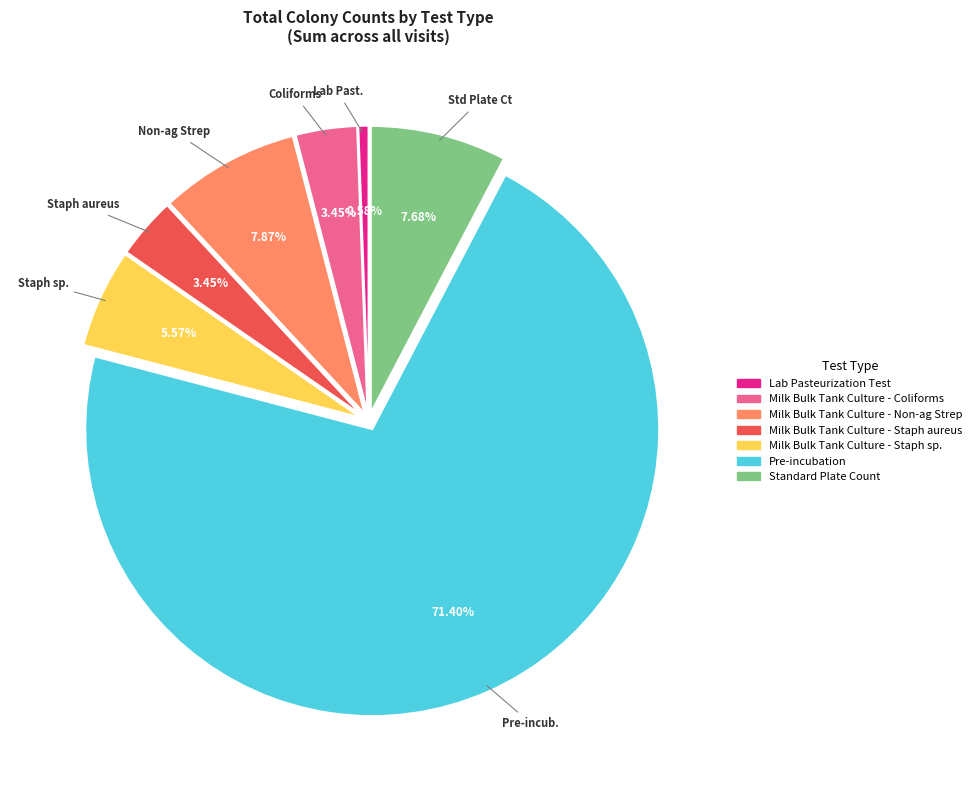

Is there any slice that represents more than half of the pie?

Yes